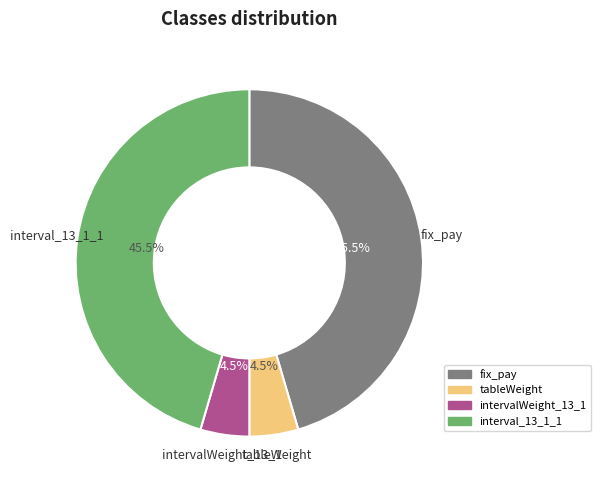

Is the sum of tableWeight and intervalWeight_13_1 greater than half?

No